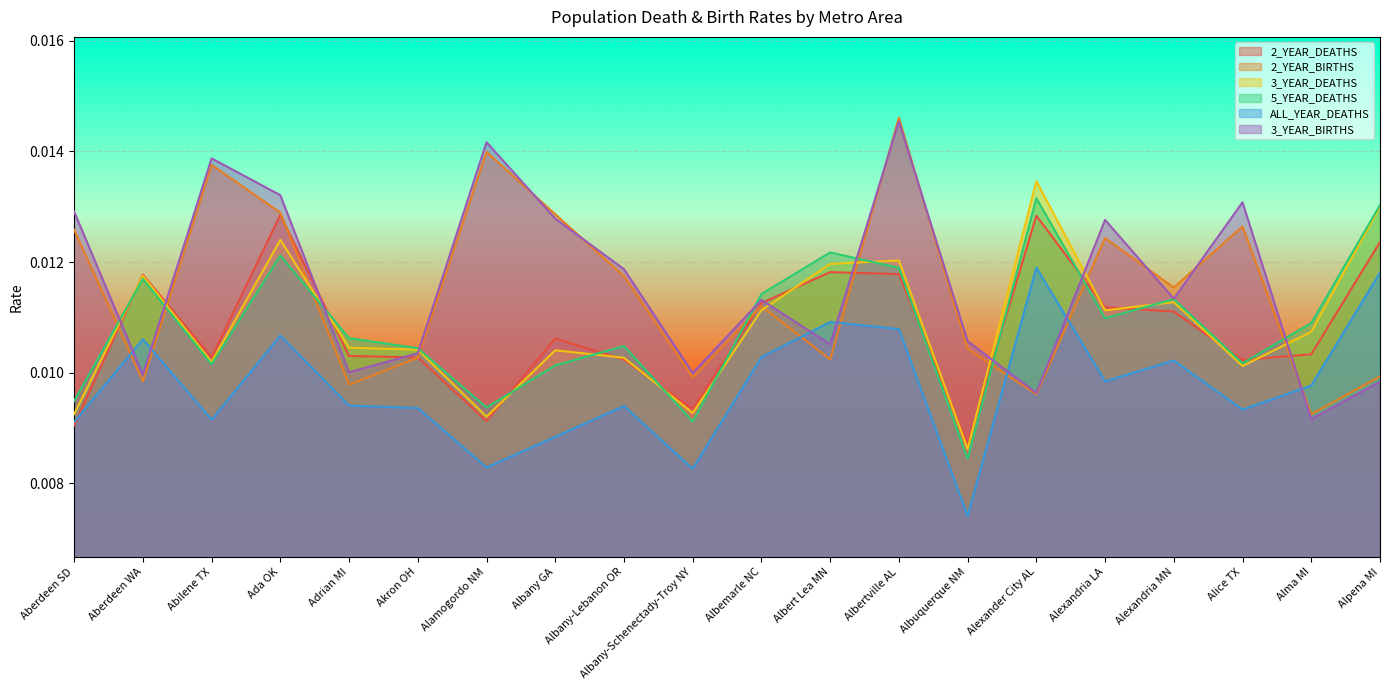

How many lines are shown in the chart?

6